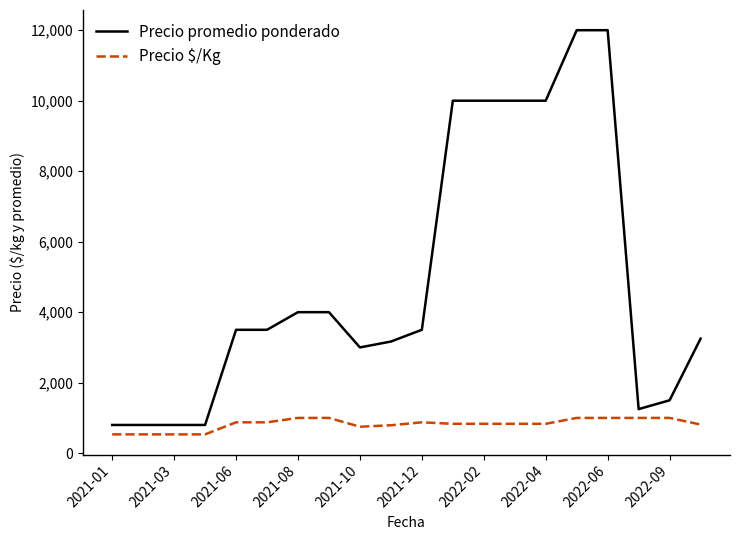

What is the difference between the maximum and minimum values in the Precio $/Kg series?

467.0